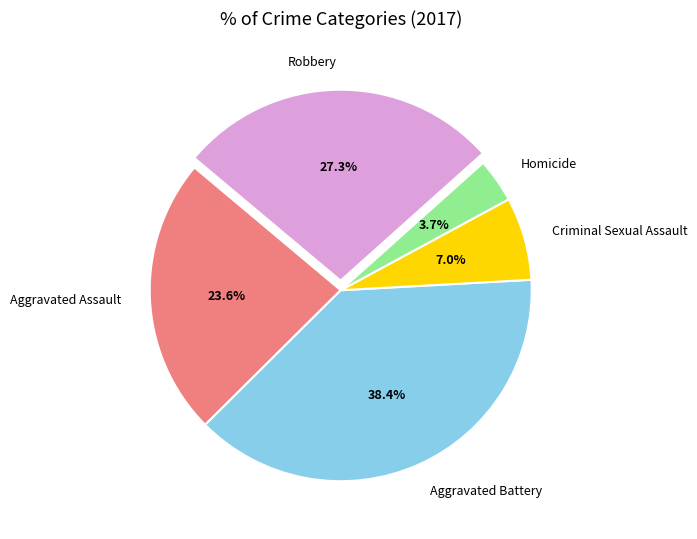

Is there any slice that represents more than half of the pie?

No